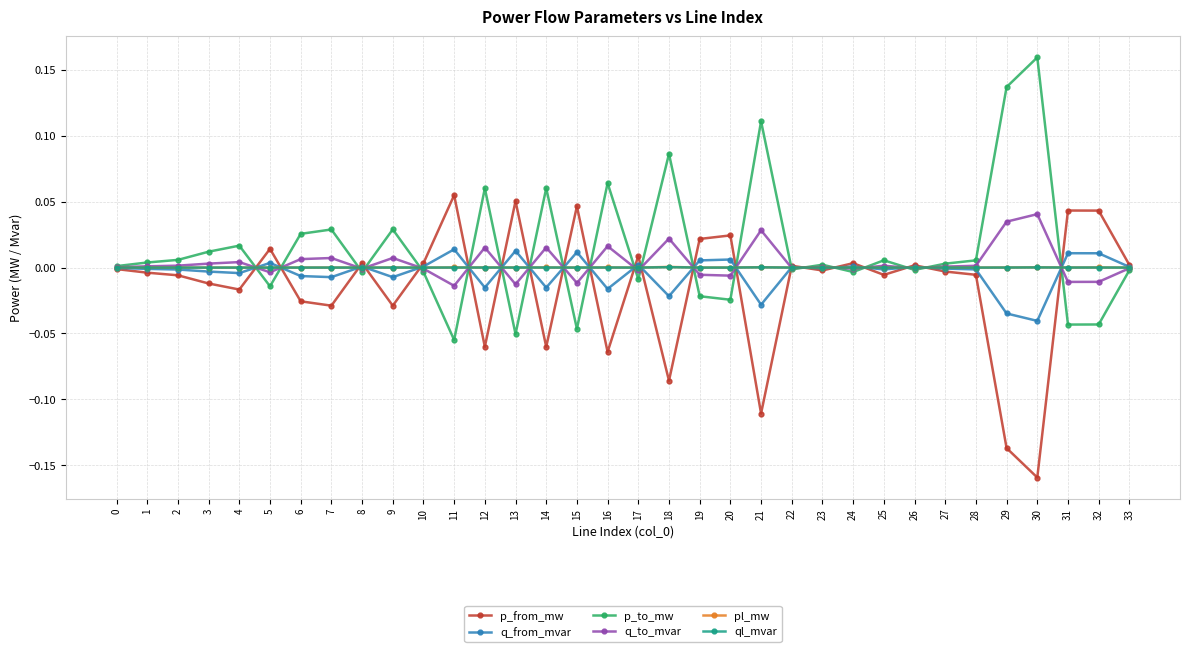

Which label corresponds to the smallest value in the chart?

30